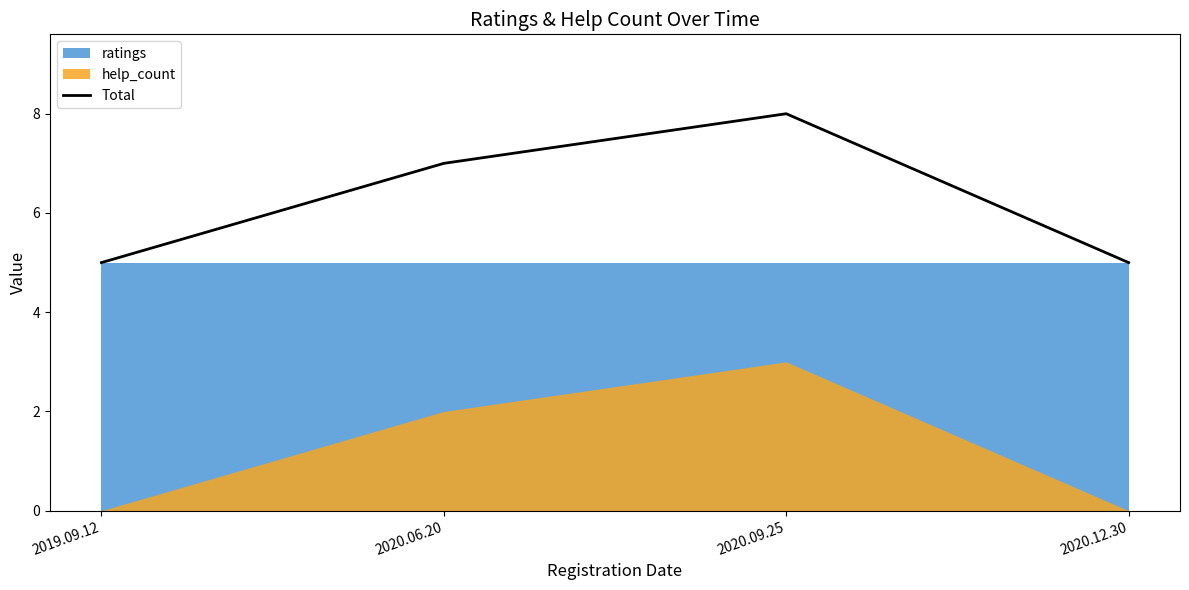

How many data points are less than 7?

2